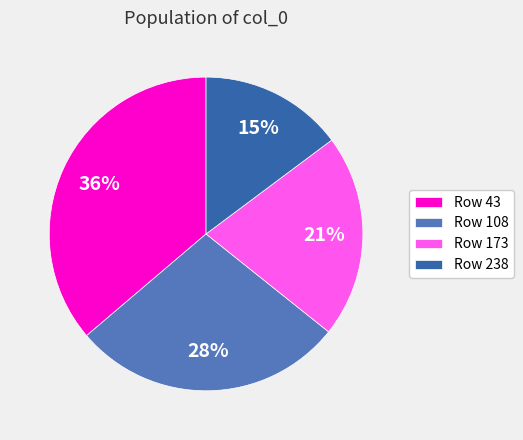

What is the largest slice in the pie chart?

Row 43